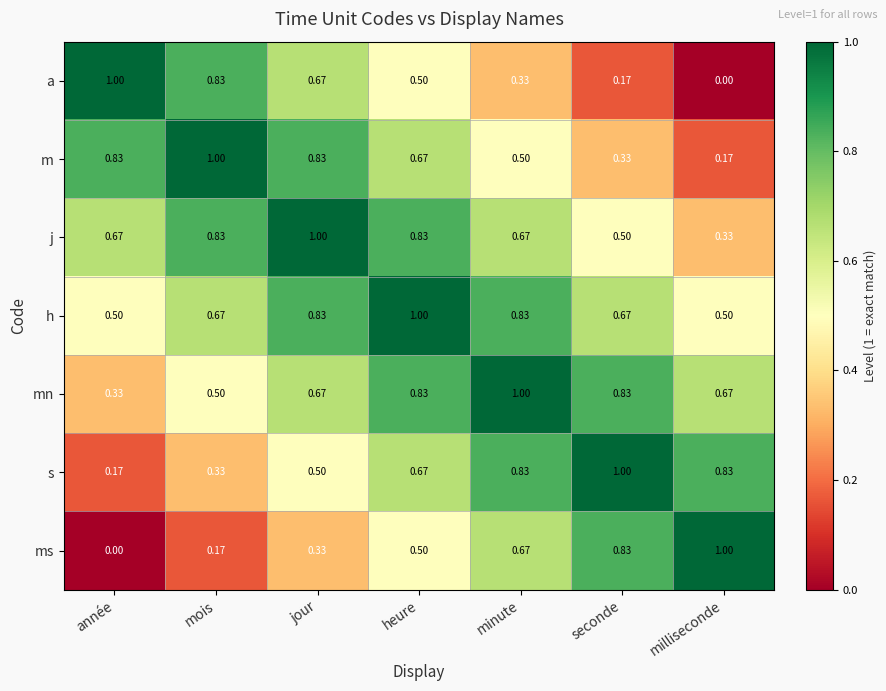

Between heure and seconde, which series saw the biggest shift?

m